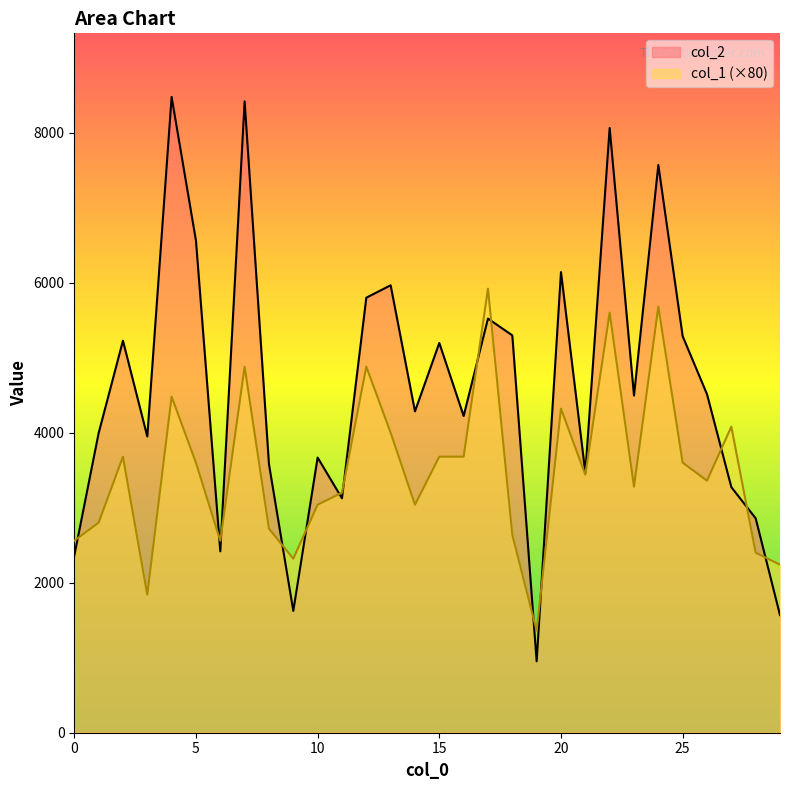

How many lines are shown in the chart?

2